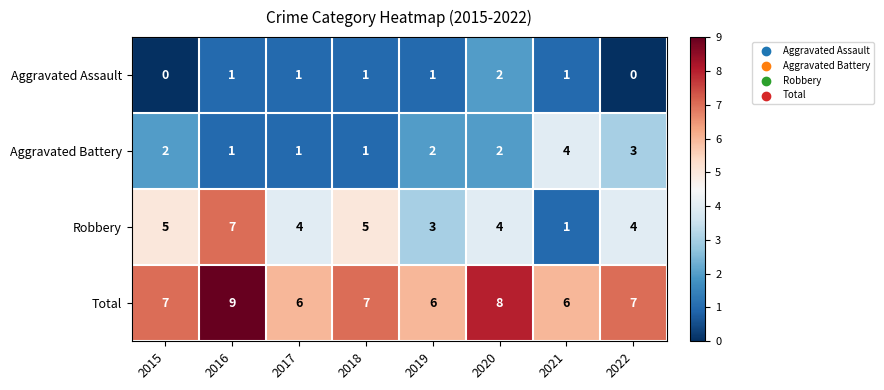

What is the difference between the highest and lowest values at 2022?

7